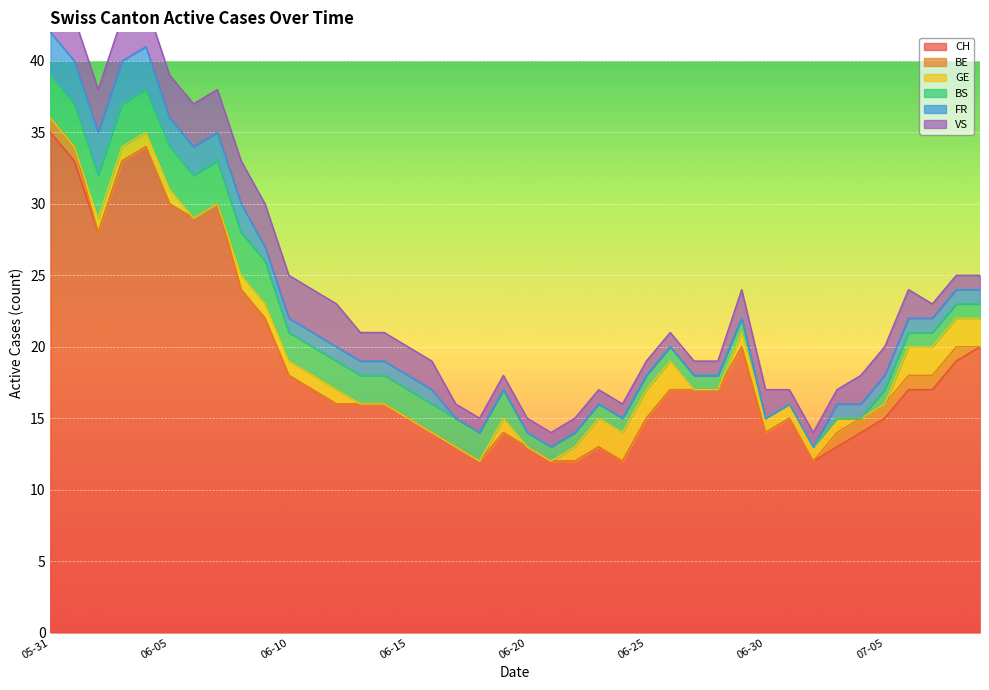

True or false: BE and CH intersect in this chart.

False